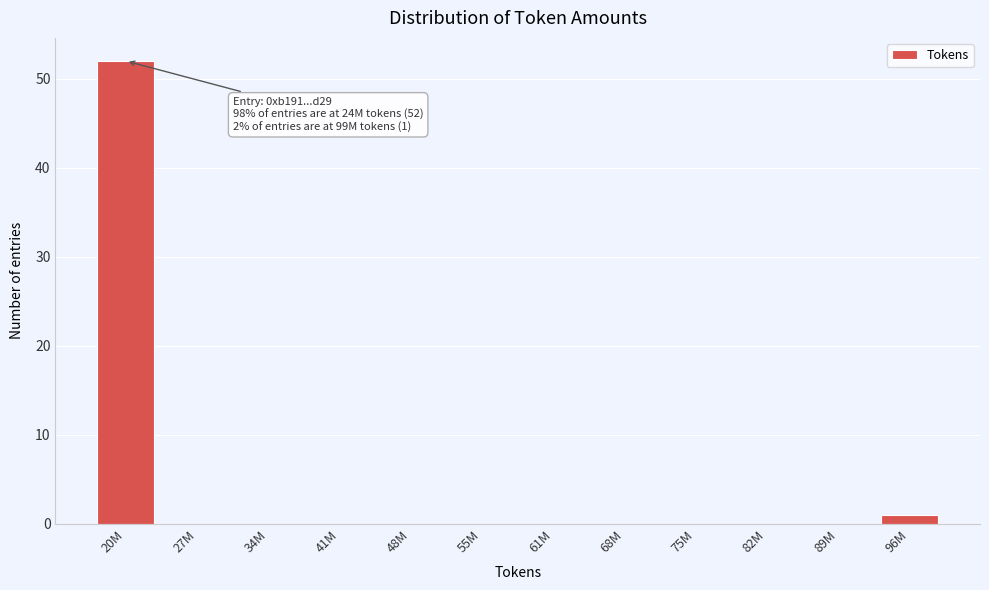

Reading right to left, extract all data points from this chart.

96M=1	89M=0	82M=0	75M=0	68M=0	61M=0	55M=0	48M=0	41M=0	34M=0	27M=0	20M=52